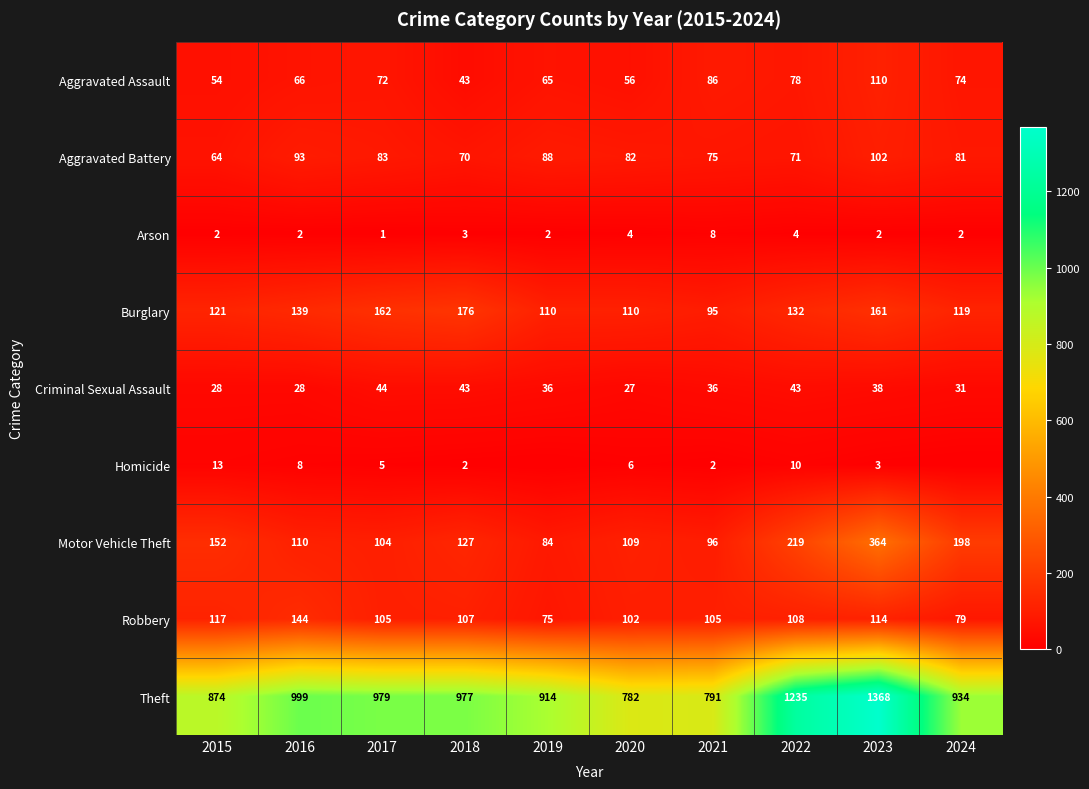

At which category is the sum across all series the highest?

2023